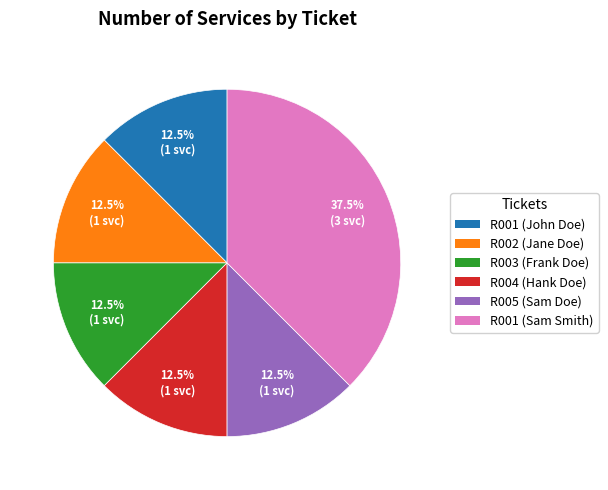

Count the number of slices in the pie.

6